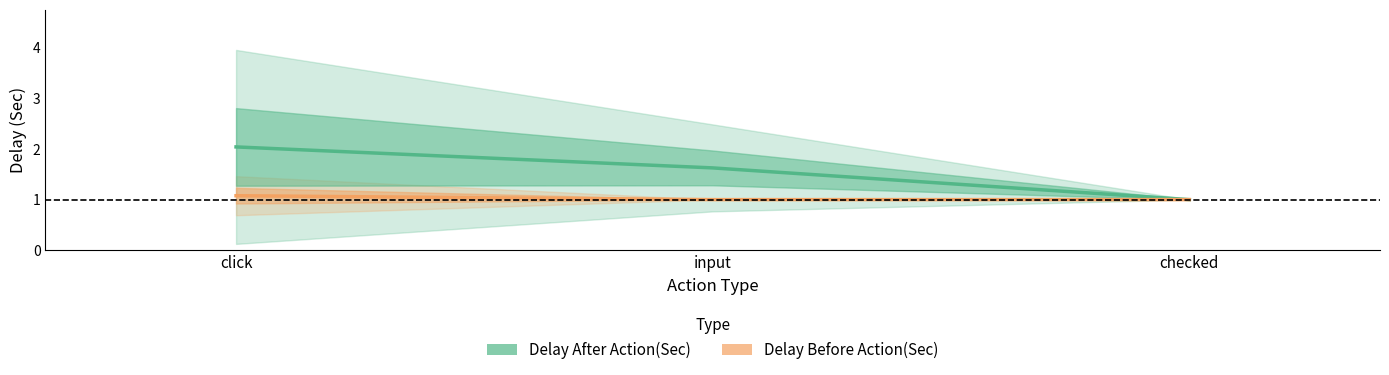

How many lines are shown in the chart?

2